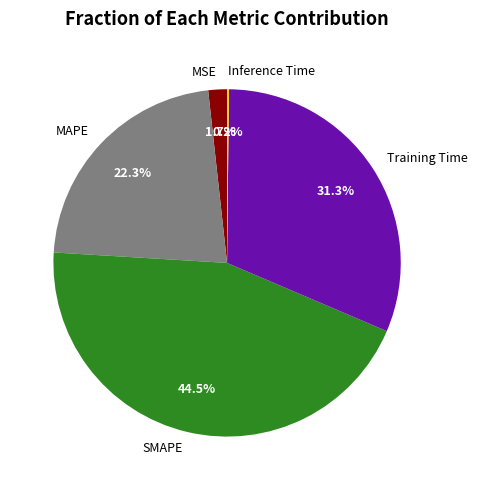

Which has a higher value, MSE or SMAPE?

SMAPE